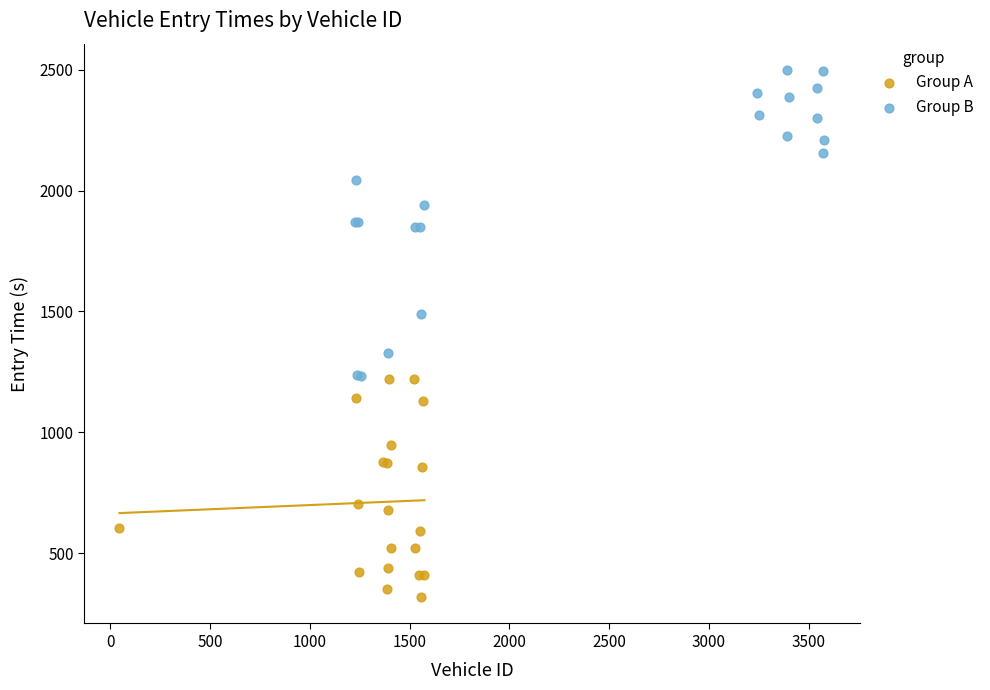

What are all the series names shown in the legend?

Group A, Group B